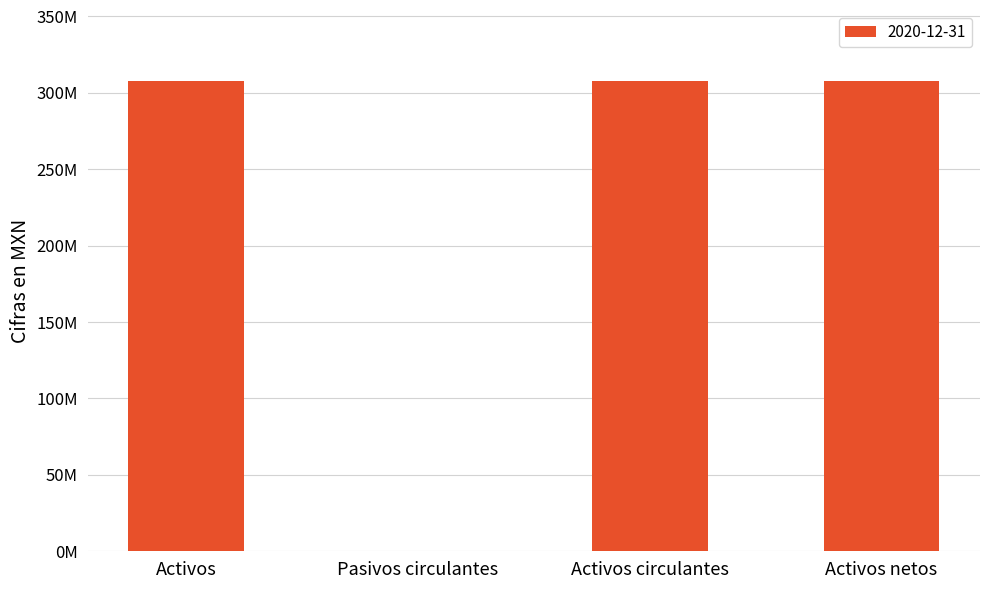

How many data points are less than 307948000?

2